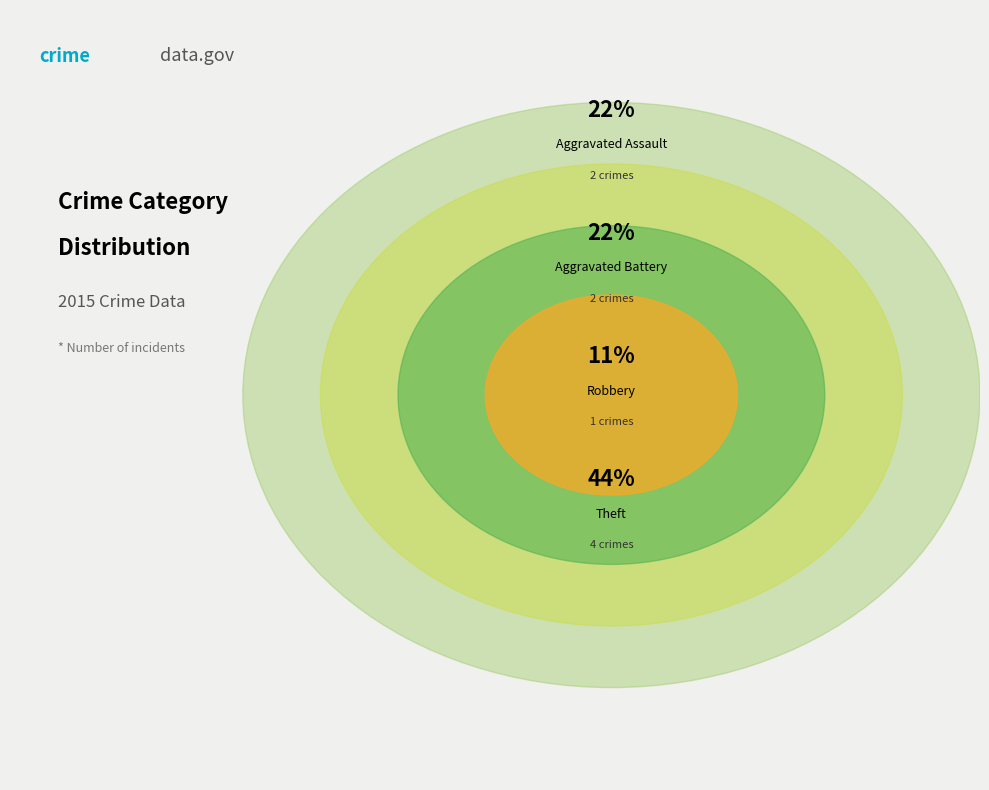

How many segments does this pie chart have?

4